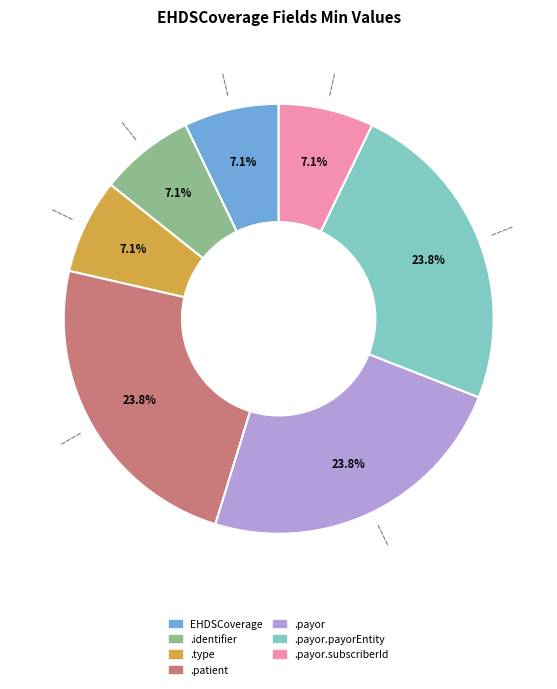

How many segments does this pie chart have?

7